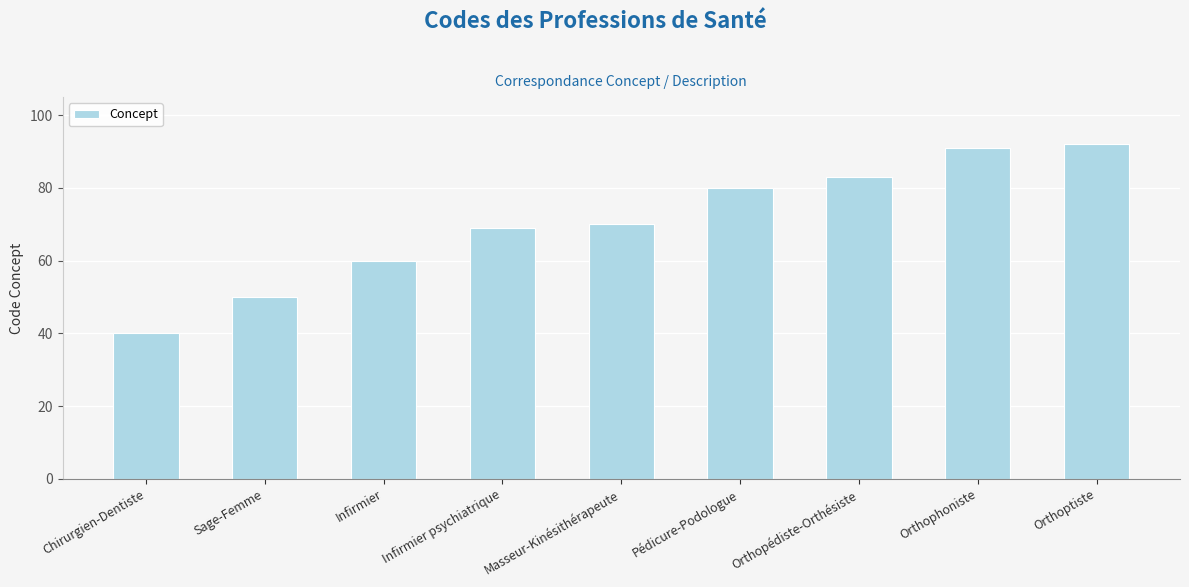

How many data points are less than 70?

4